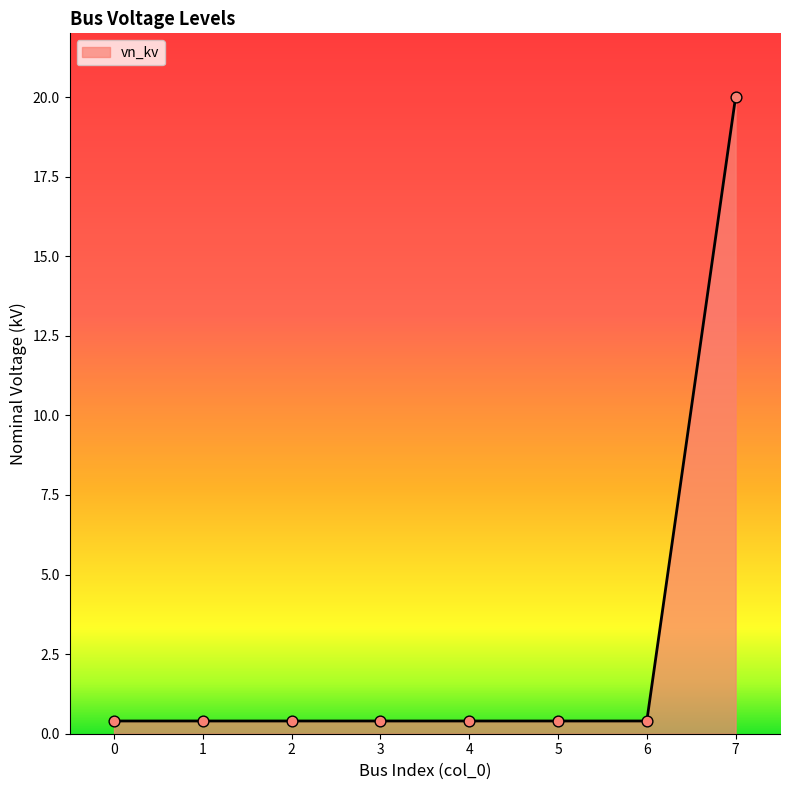

What is the change in value from 3 to 7?

+19.6